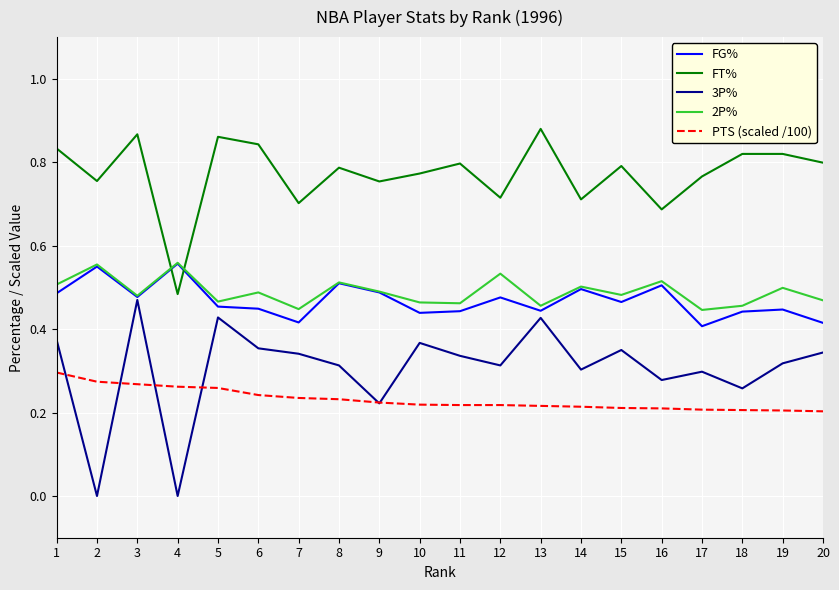

Which series has the largest range (max minus min)?

3P%